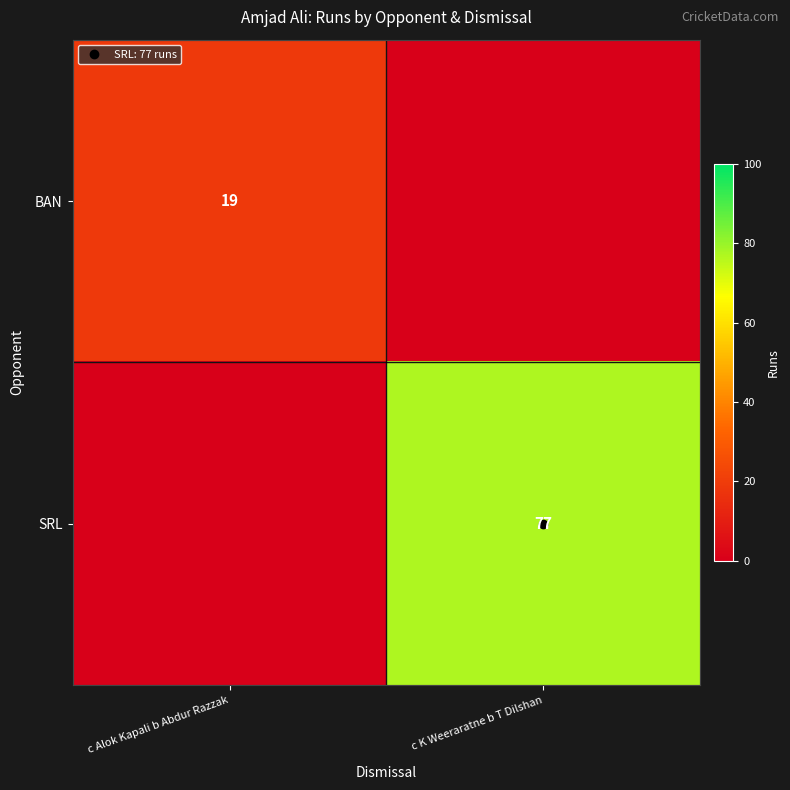

How many data points in BAN are less than 19?

1